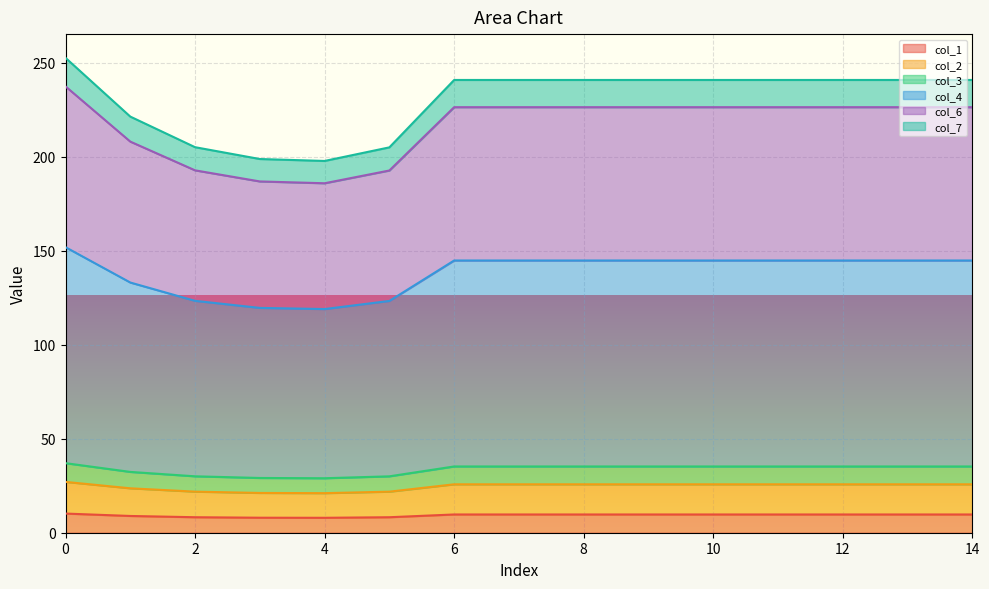

How many series are shown in this chart?

6